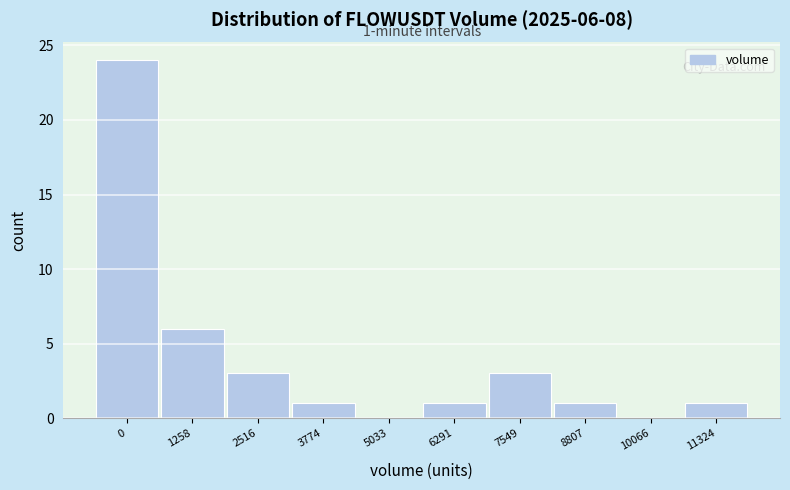

Reading left to right, transcribe all the data shown in this chart.

0=24	1258=6	2516=3	3774=1	5033=0	6291=1	7549=3	8807=1	10066=0	11324=1